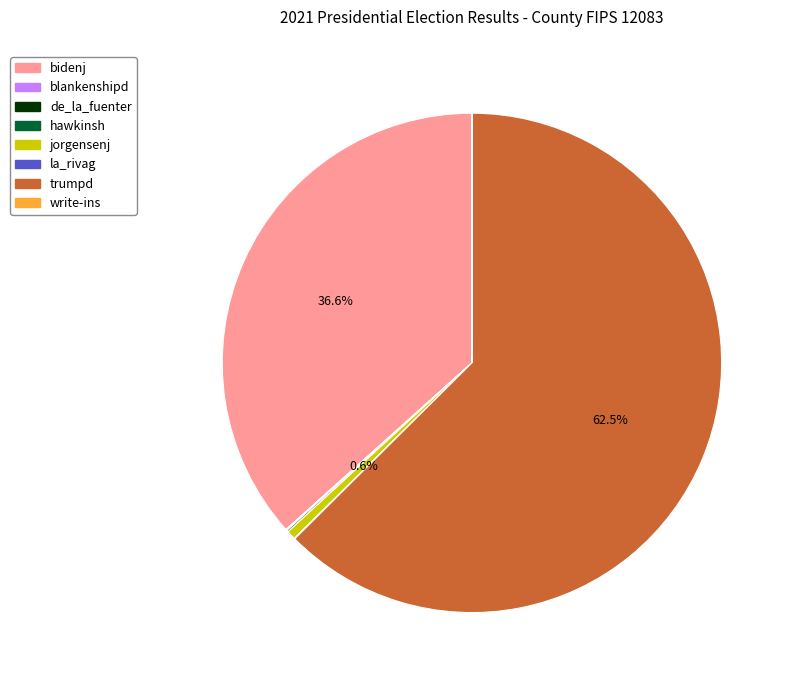

To the nearest percent, what is the difference between the largest and smallest slice percentages?

63%